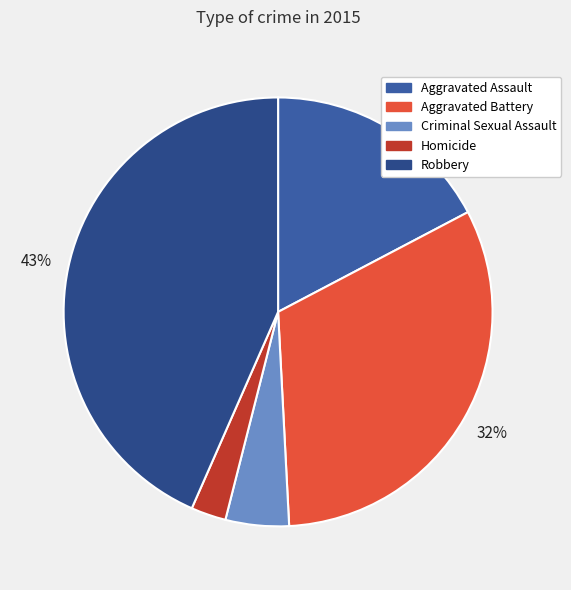

How much of the chart is everything except Criminal Sexual Assault?

95.2%